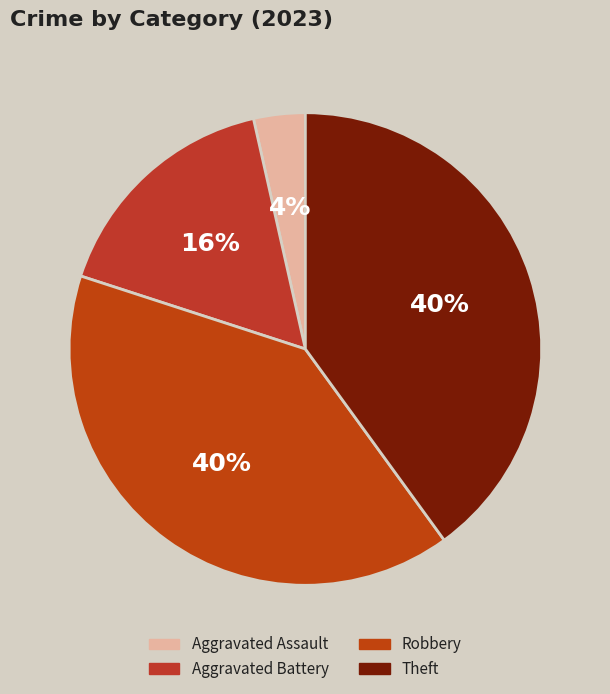

How many segments does this pie chart have?

4